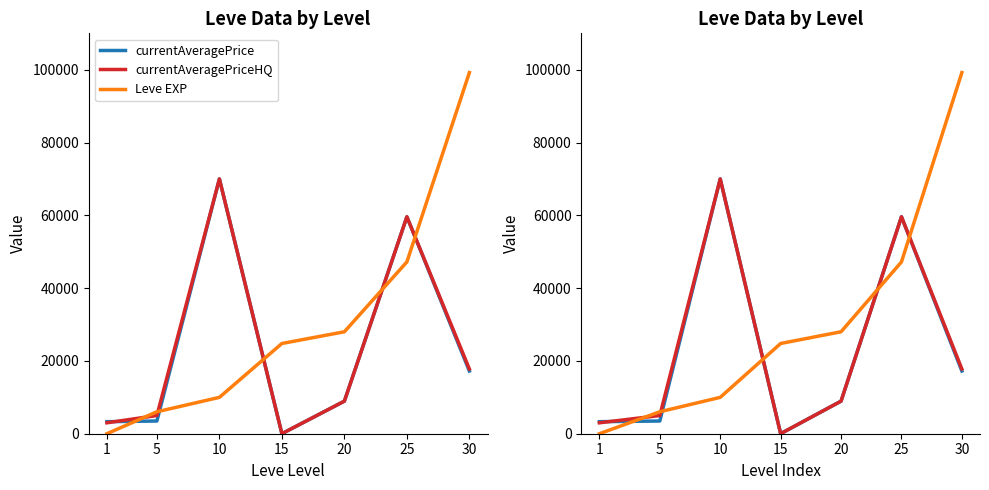

At 25, list the series in order from smallest to largest.

Leve EXP, currentAveragePrice, currentAveragePriceHQ